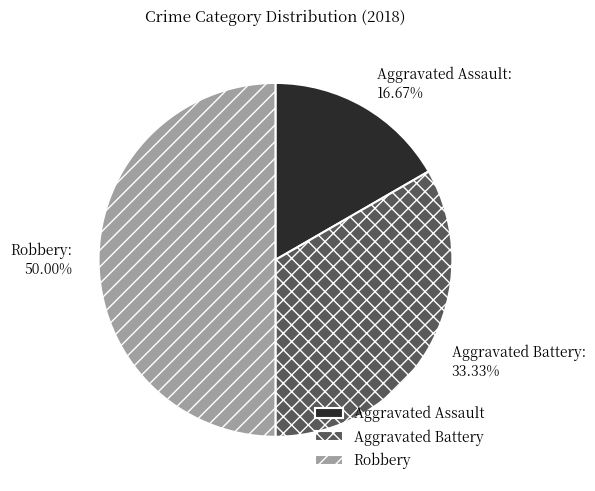

Rank the categories by value from highest to lowest.

Robbery, Aggravated Battery, Aggravated Assault